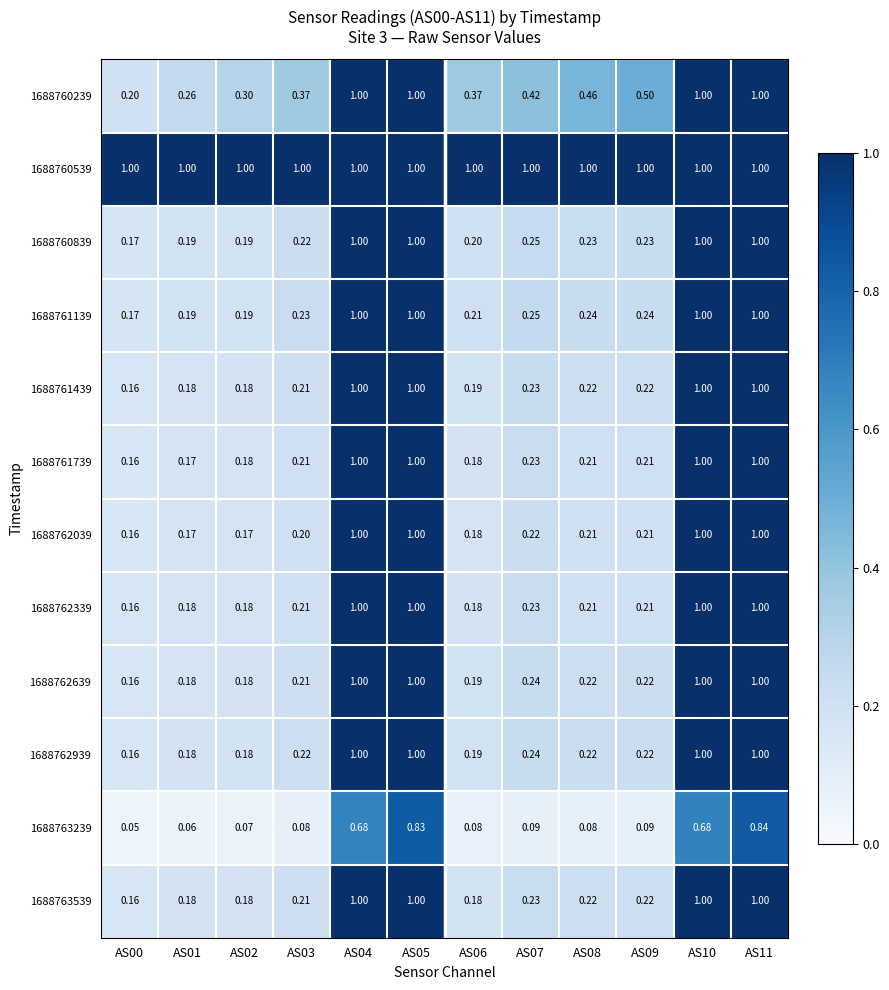

Is the value of 1688762939 at AS09 greater than the value of 1688762039 at AS05?

No